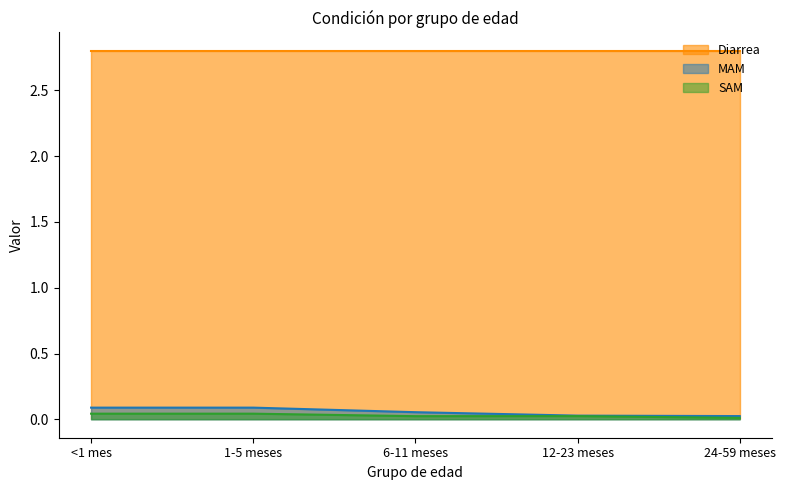

Does the chart display data point markers on the line(s)?

No